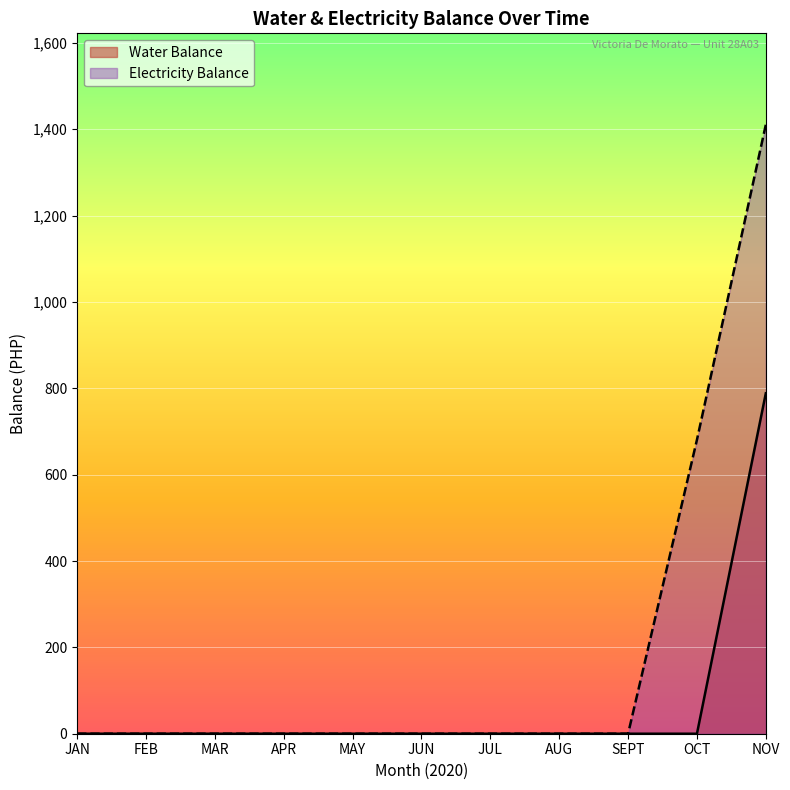

At which category is the sum across all series the highest?

NOV